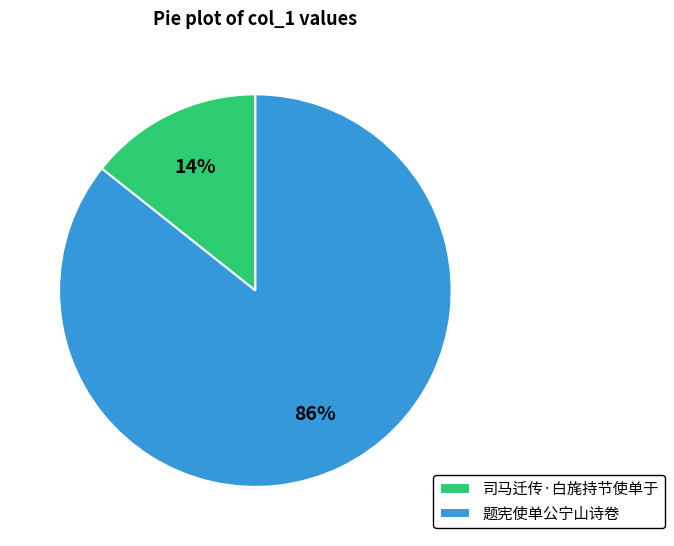

What percentage is the 司马迁传·白旄持节使单于 slice, to the nearest percent?

14%